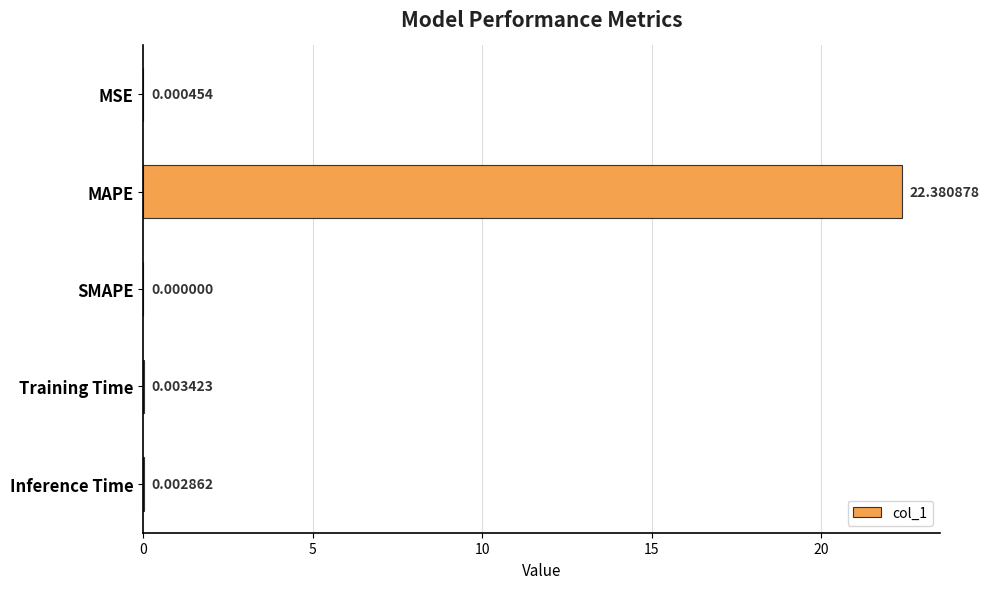

What is the change in value from MAPE to SMAPE?

-22.4